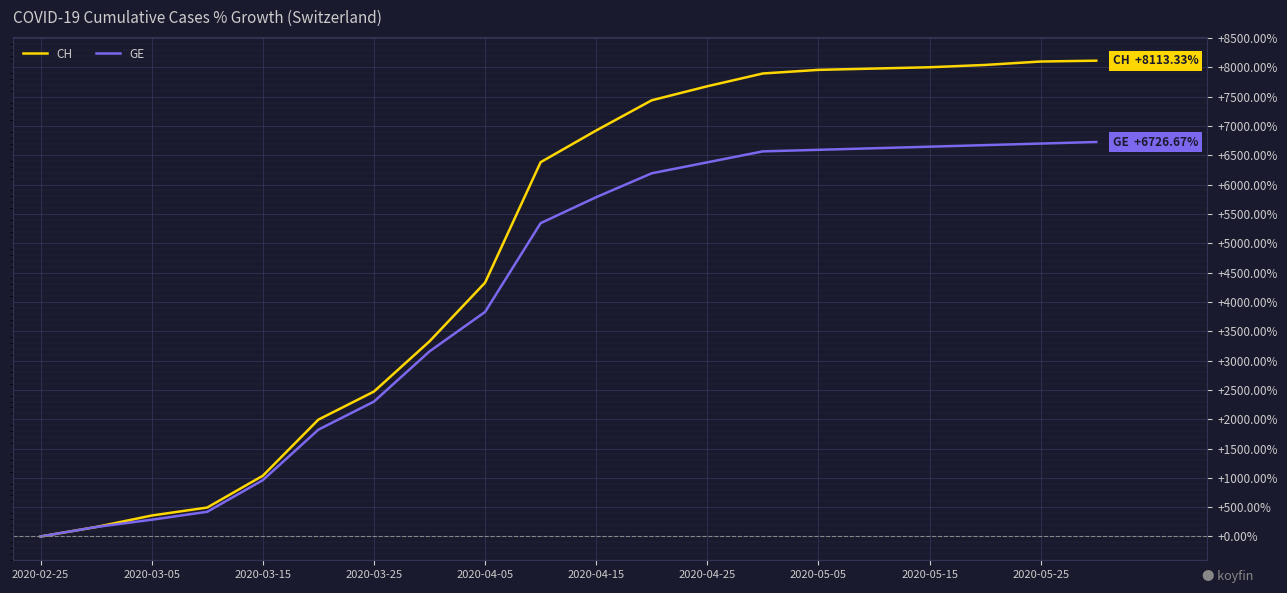

Which series has the largest range (max minus min)?

CH